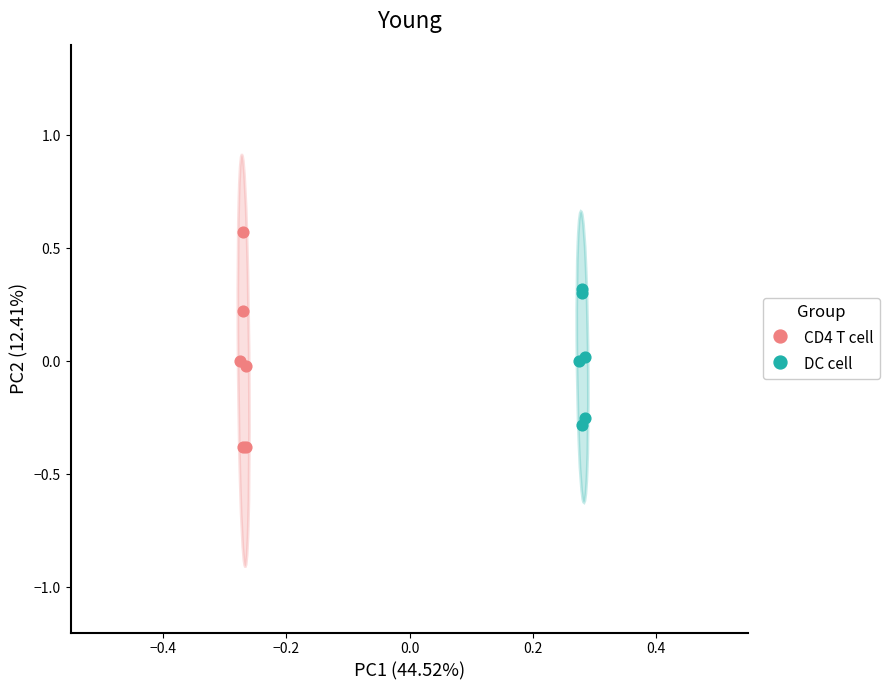

Which series contains the highest Y value?

CD4 T cell